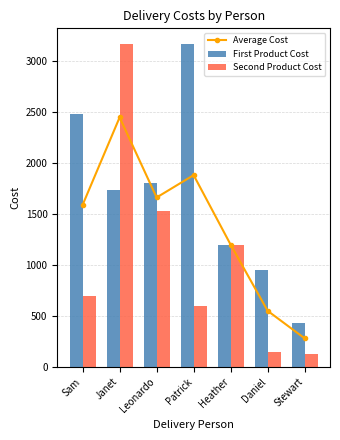

Reading left to right, extract all data points from this chart.

Average Cost: Sam=1589.9	Janet=2449.0	Leonardo=1662.5	Patrick=1882.0	Heather=1199.0	Daniel=549.5	Stewart=279.5
First Product Cost: Sam=2479.9	Janet=1733.0	Leonardo=1800.0	Patrick=3165.0	Heather=1199.0	Daniel=949.0	Stewart=429.0
Second Product Cost: Sam=700.0	Janet=3165.0	Leonardo=1525.0	Patrick=599.0	Heather=1199.0	Daniel=149.9	Stewart=129.9